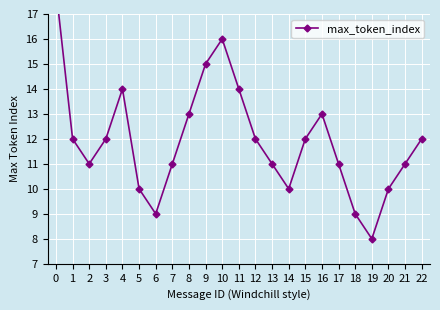

What is the difference between the maximum and minimum values?

10